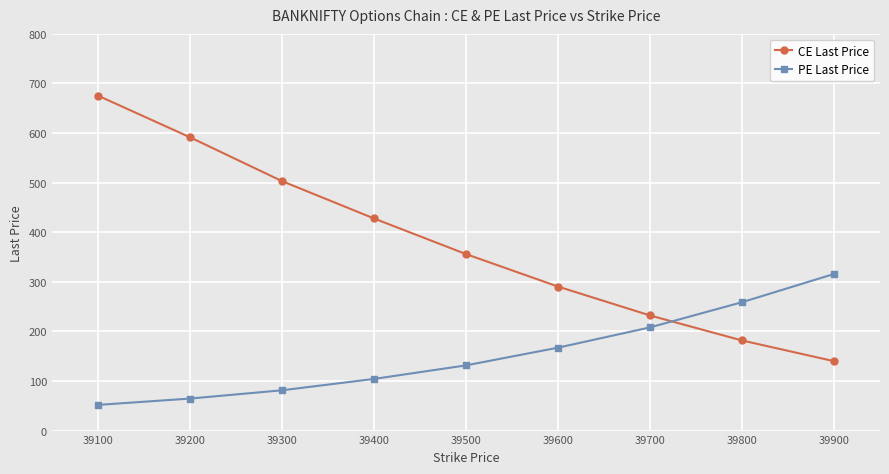

What is the average value of the PE Last Price series?

153.7